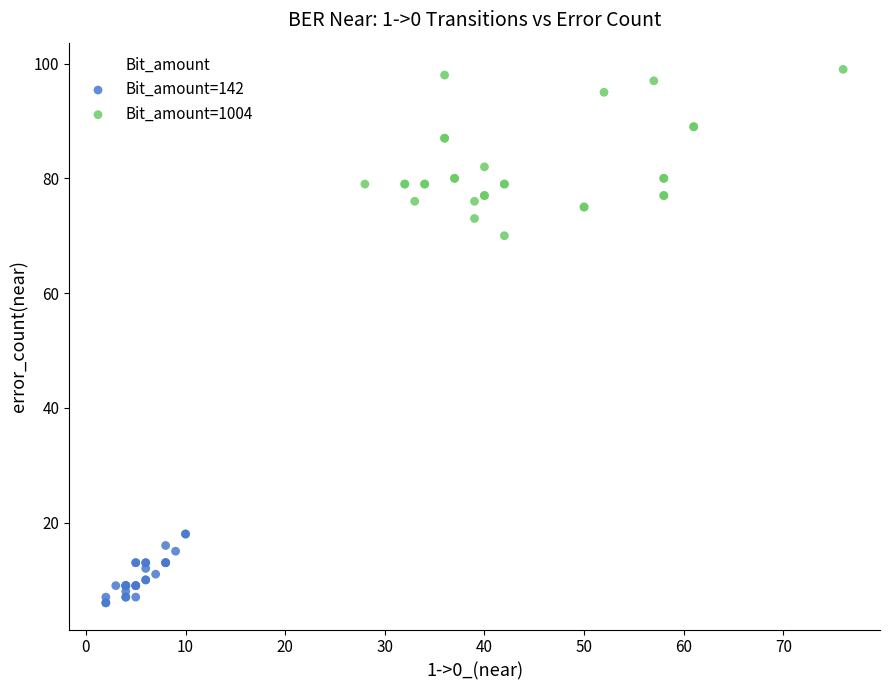

Which series contains the lowest Y value?

Bit_amount=142